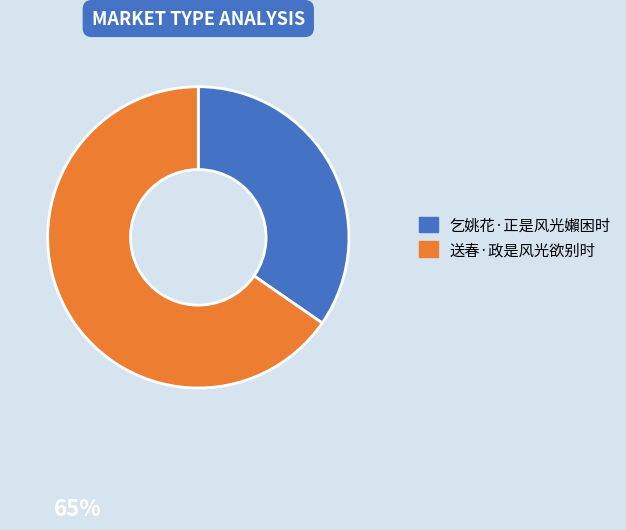

Which category has the smallest portion of the pie?

乞姚花·正是风光嬾困时